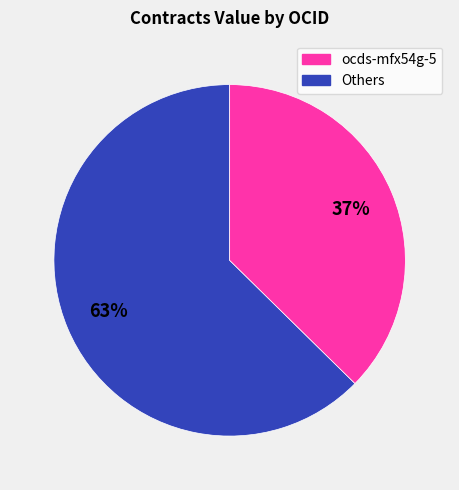

Is there any slice that represents more than half of the pie?

Yes